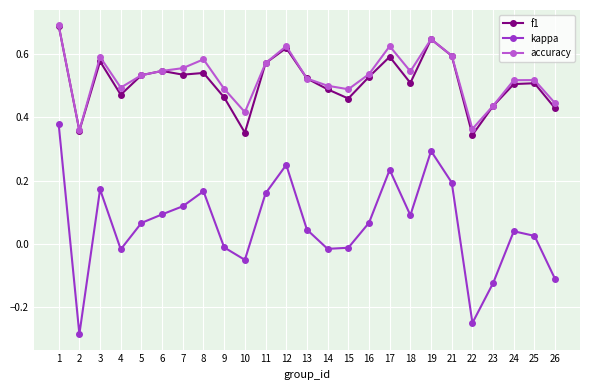

The f1 series shows 0.5 at 25. True or false?

True